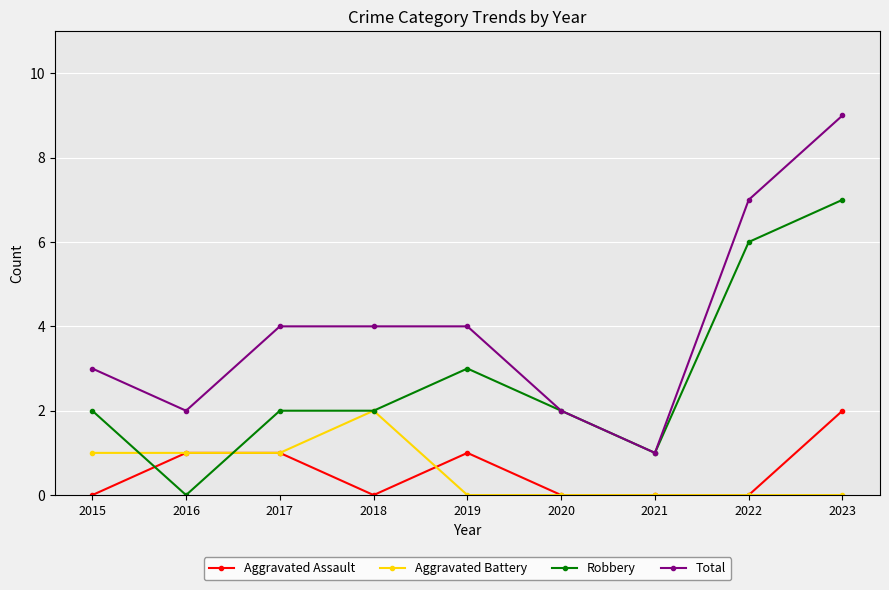

Which series has the widest spread of values?

Total